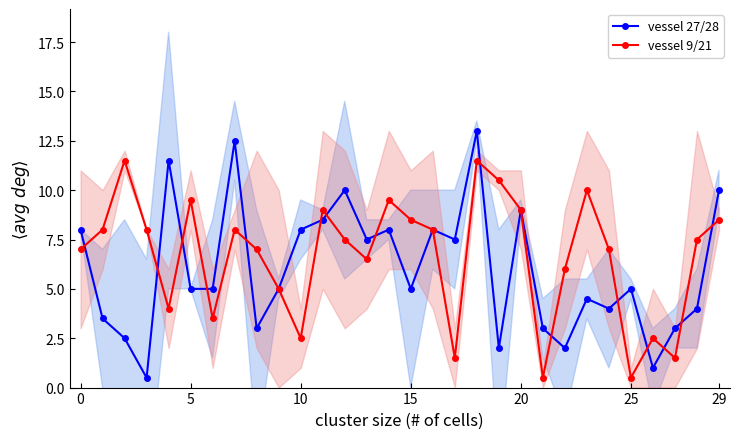

What is the sum of the vessel 27/28 values at 7 and 17?

20.0